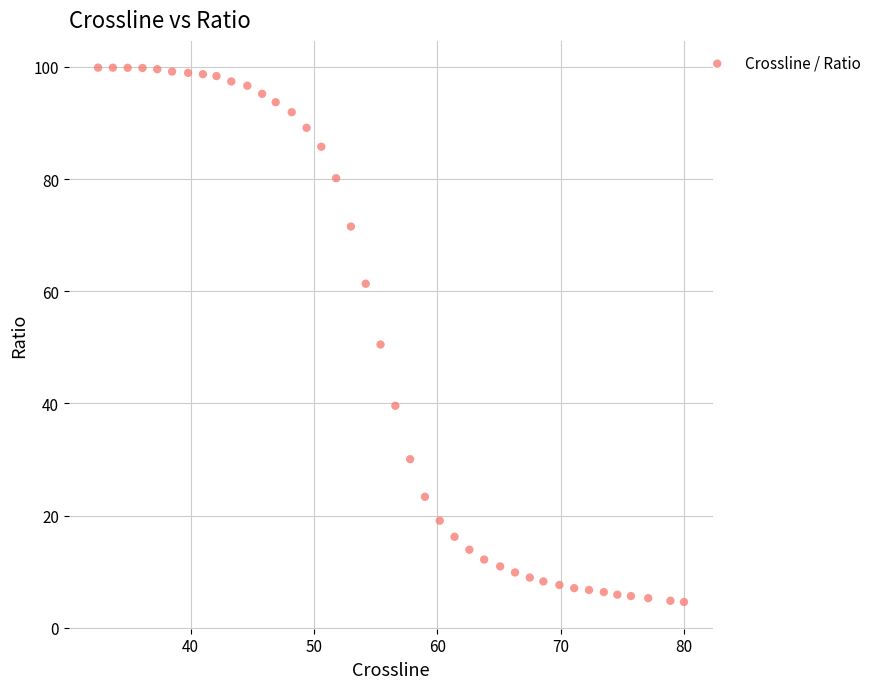

What is the range of Y values (max minus min)?

95.3